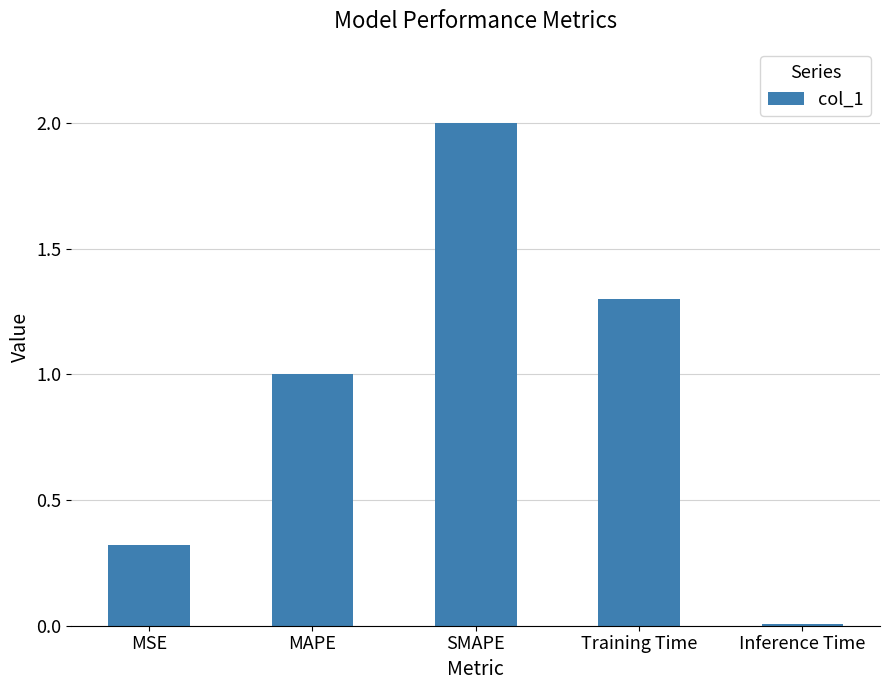

List the labels in order of value, largest first.

SMAPE, Training Time, MAPE, MSE, Inference Time